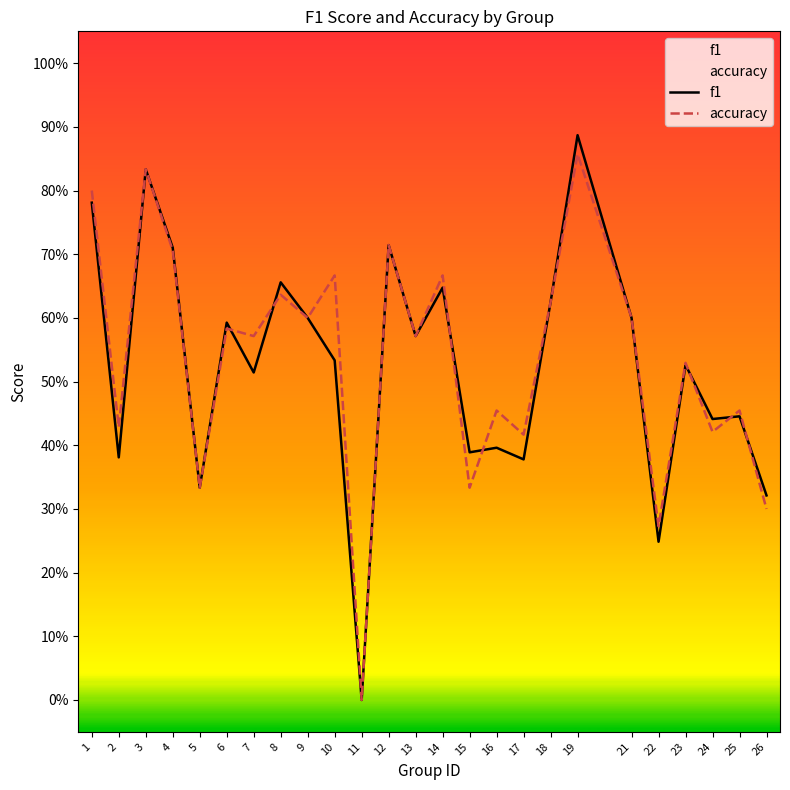

After their last crossing, which series has the higher values: f1 or accuracy?

f1